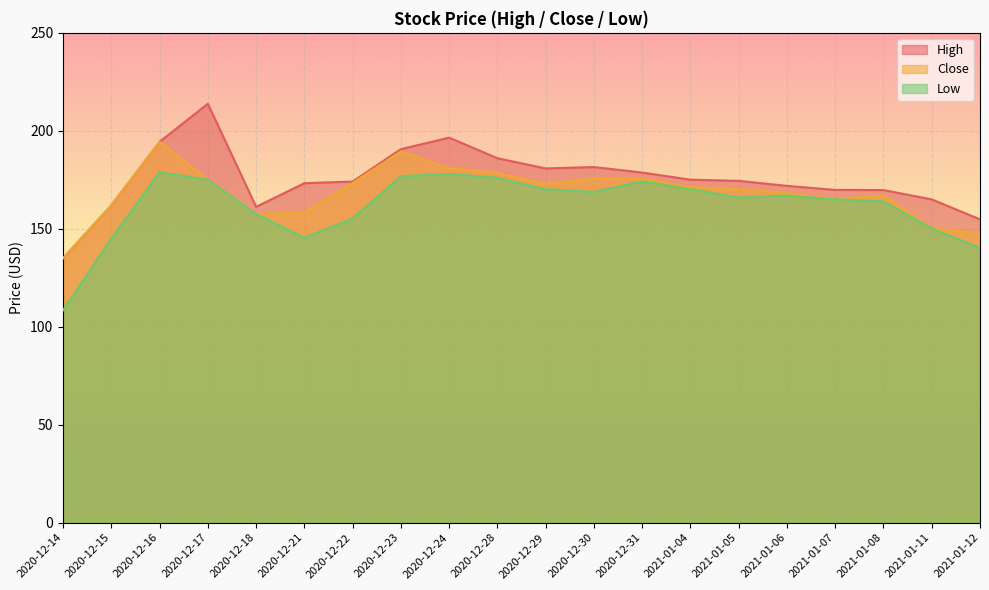

What is the difference between the highest and lowest values at 2021-01-04?

4.9